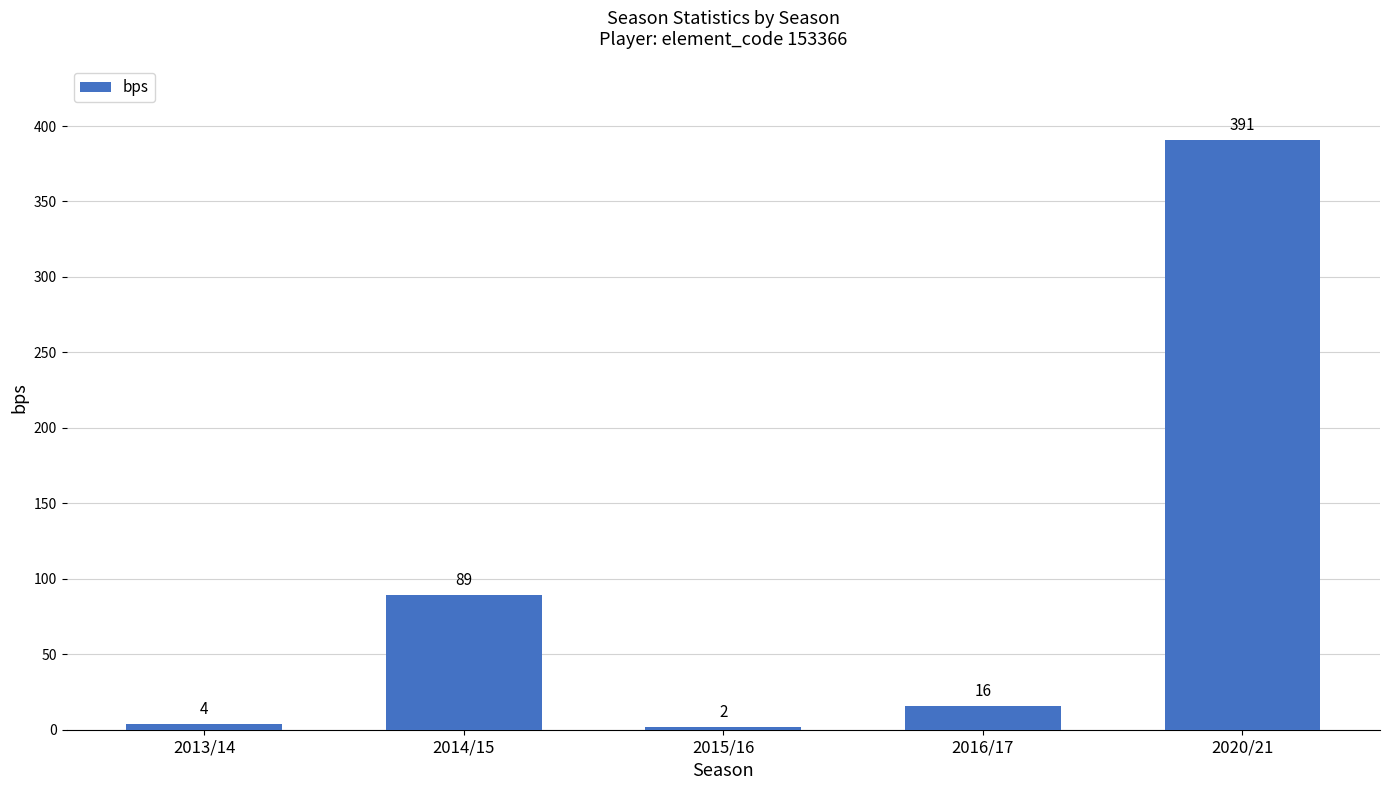

What is the difference between the second highest and second lowest values?

85